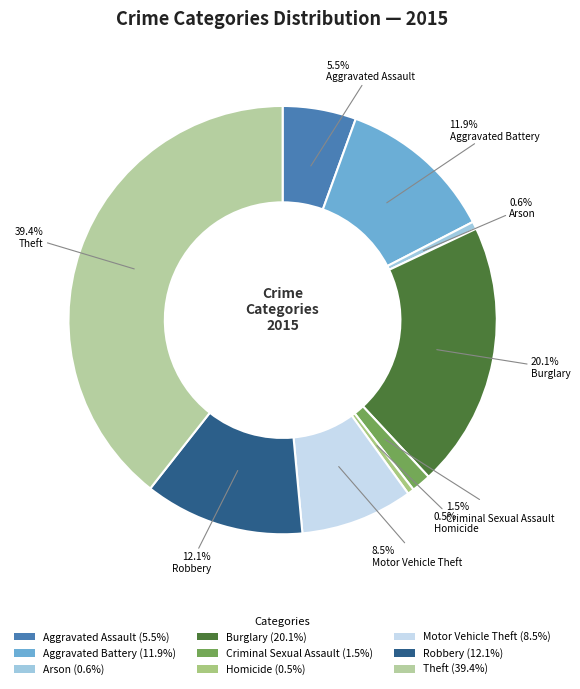

To the nearest percent, what is the difference between the largest and smallest slice percentages?

39%